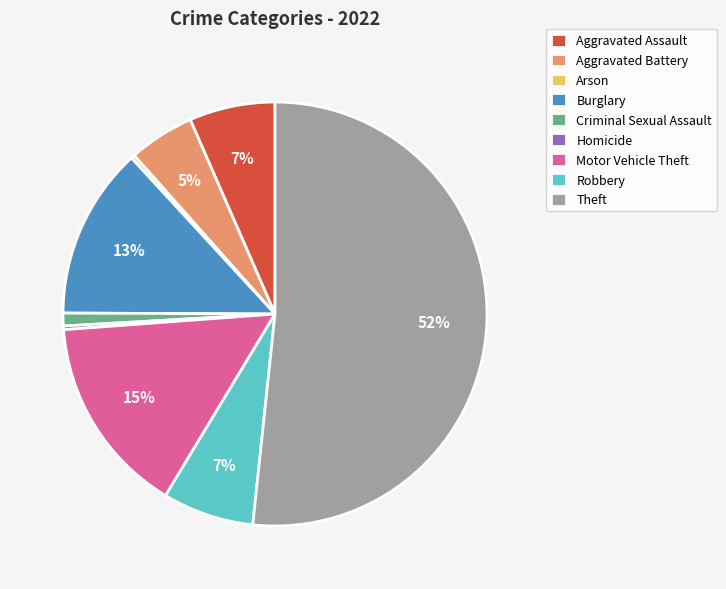

To the nearest percent, what portion does Theft represent?

52%